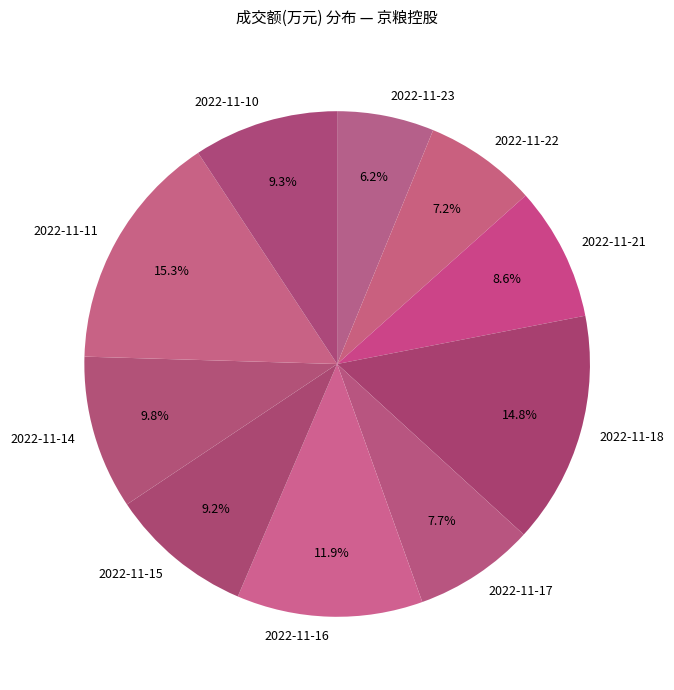

Does 2022-11-23 account for over 50% of the chart?

No